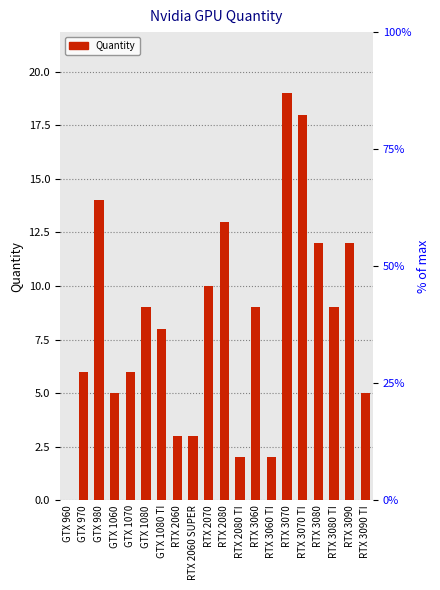

Reading right to left, list all the values displayed in this chart.

RTX 3090 TI=5	RTX 3090=12	RTX 3080 TI=9	RTX 3080=12	RTX 3070 TI=18	RTX 3070=19	RTX 3060 TI=2	RTX 3060=9	RTX 2080 TI=2	RTX 2080=13	RTX 2070=10	RTX 2060 SUPER=3	RTX 2060=3	GTX 1080 TI=8	GTX 1080=9	GTX 1070=6	GTX 1060=5	GTX 980=14	GTX 970=6	GTX 960=0